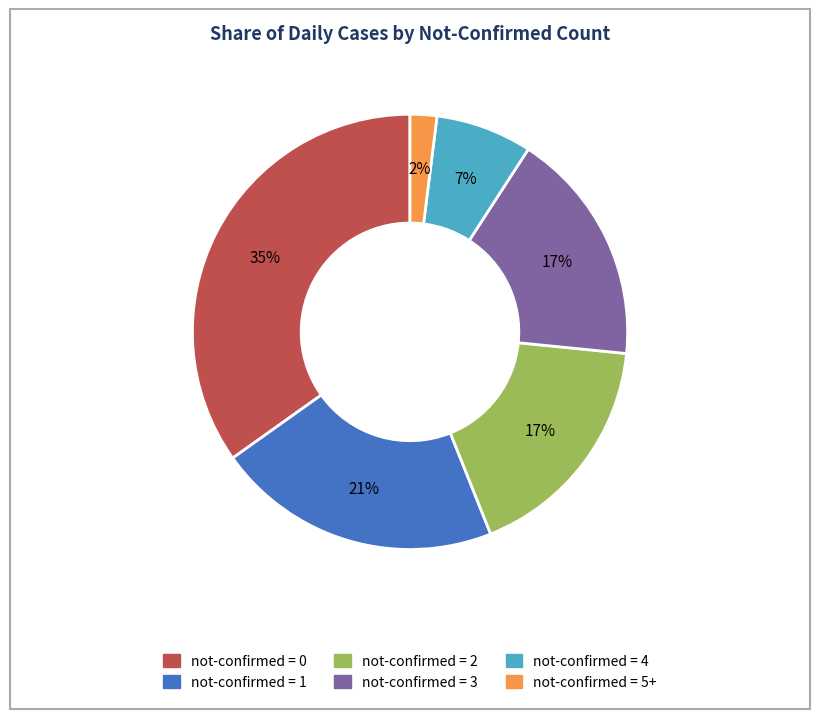

Is not-confirmed = 5+ the majority of the pie?

No